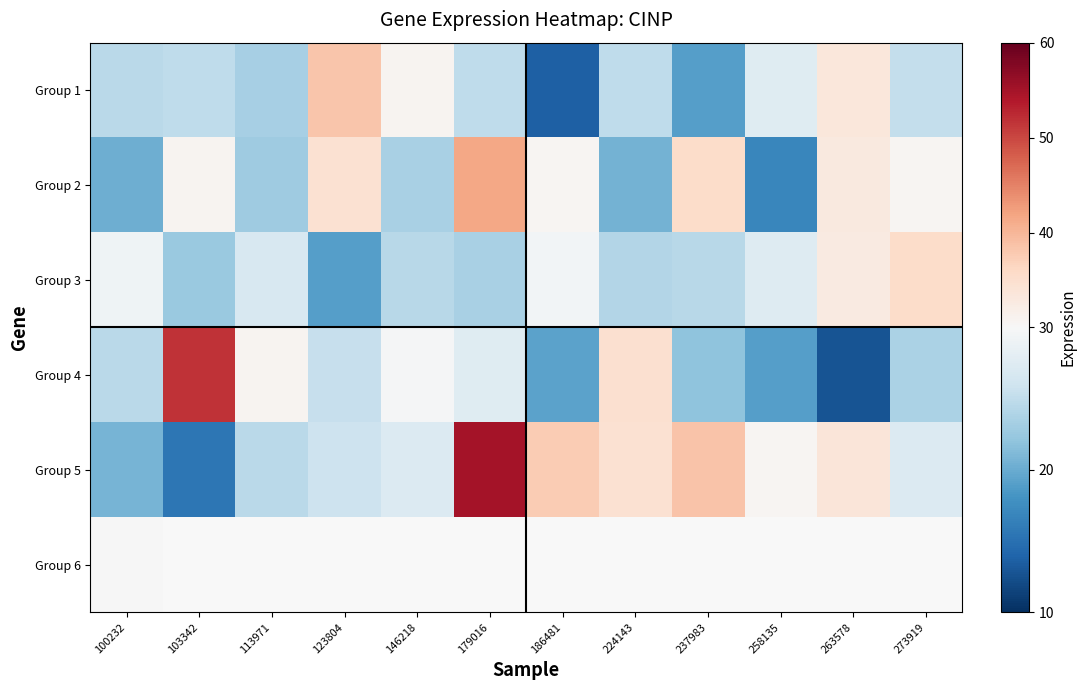

Which category has the highest value in the Group 5 series?

179016